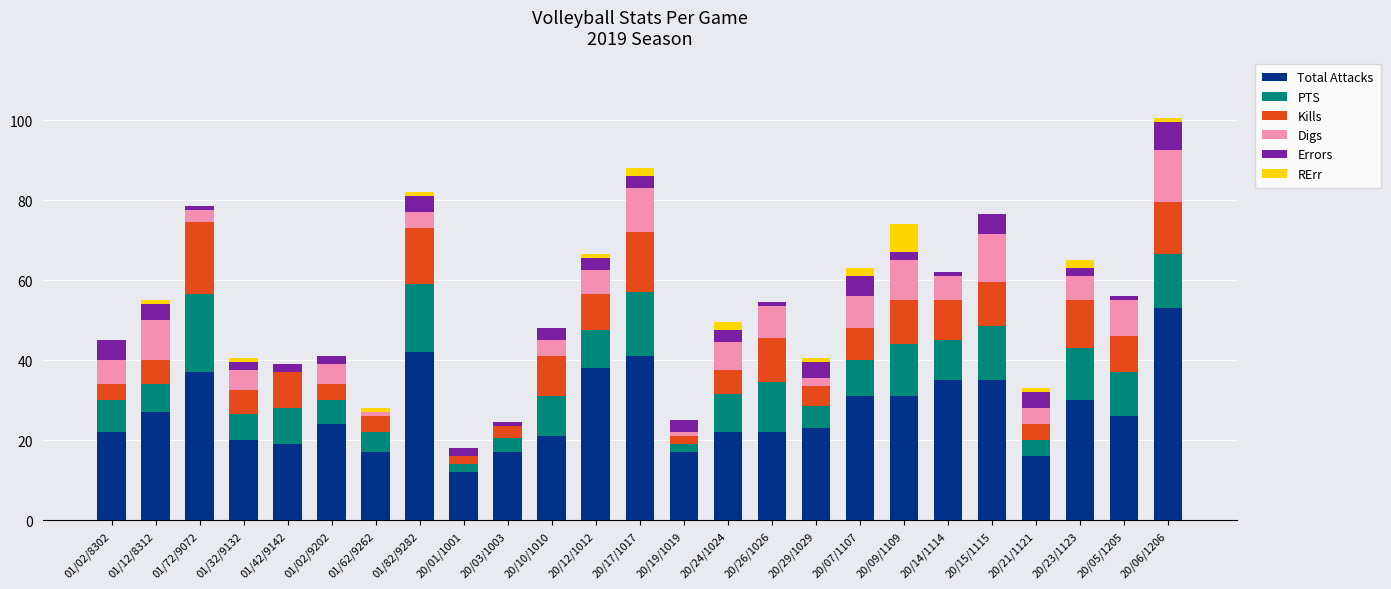

The Total Attacks series shows 50.6 at 20/23/1123. True or false?

False